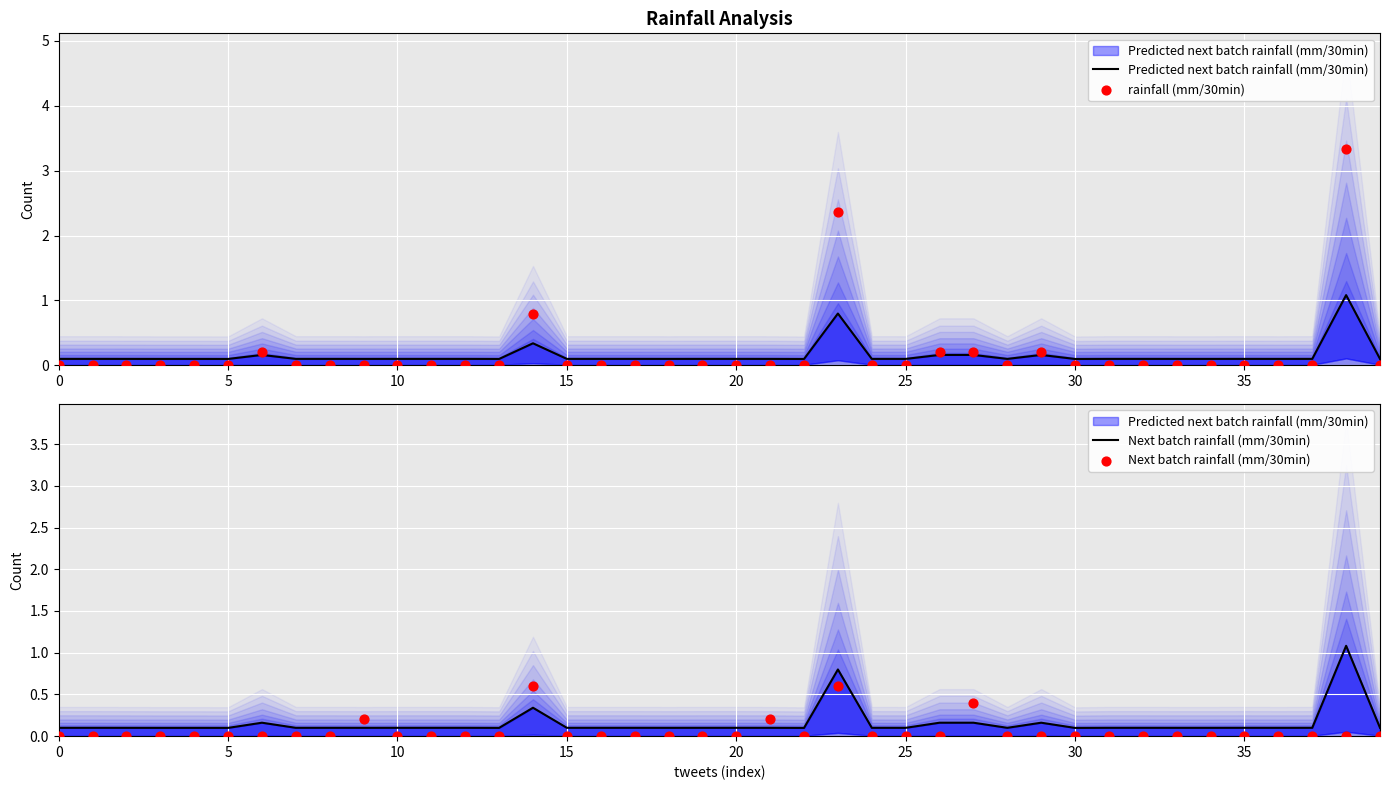

Which series has the widest spread of Y values?

rainfall (mm/30min)